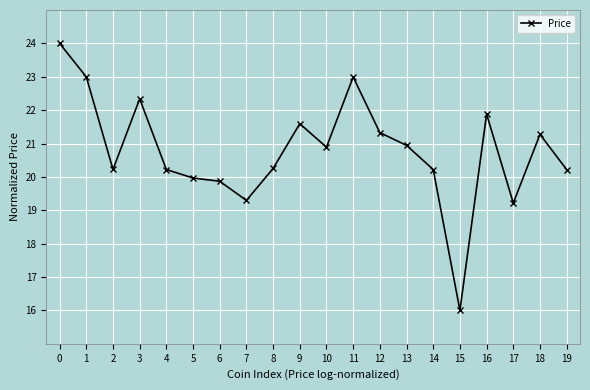

What is the minimum value shown in the chart?

16.0